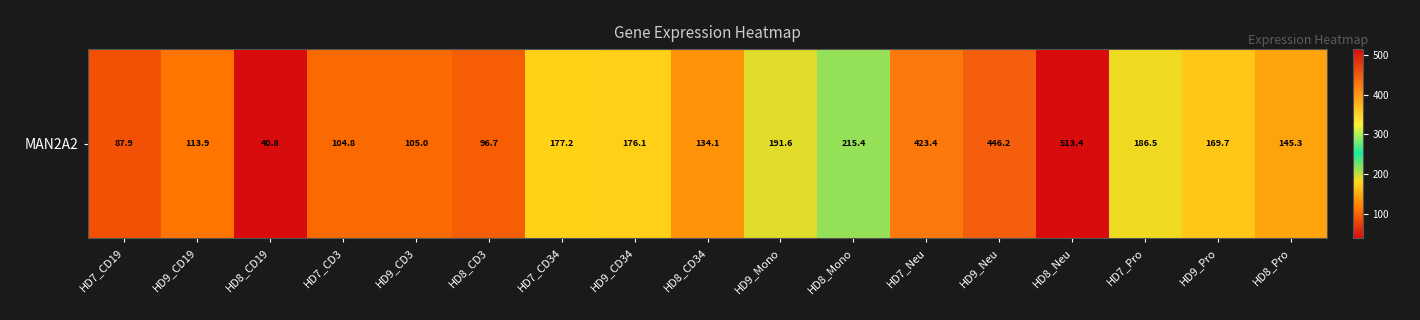

At which label does the data first exceed 169?

HD7_CD34